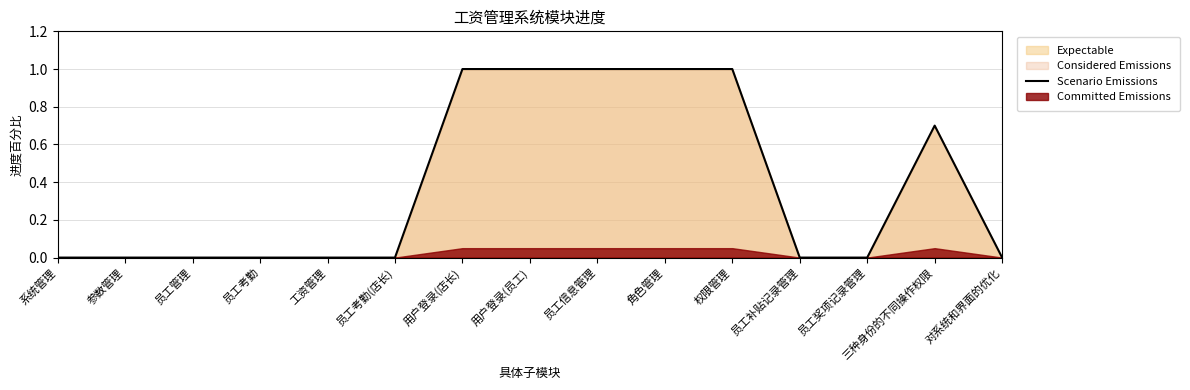

Between 员工奖项记录管理 and 权限管理, which is larger?

权限管理